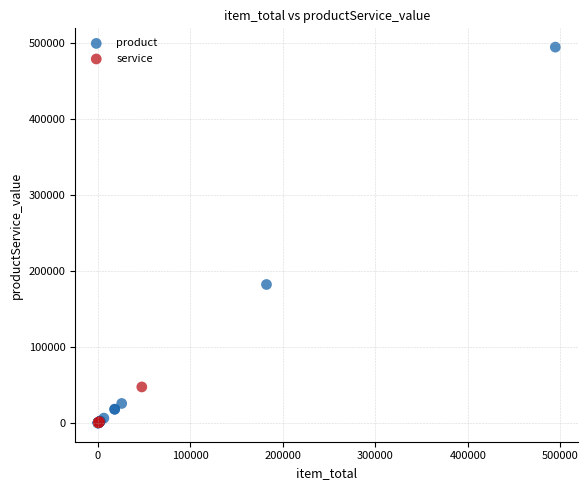

Which series reaches the maximum Y coordinate?

product